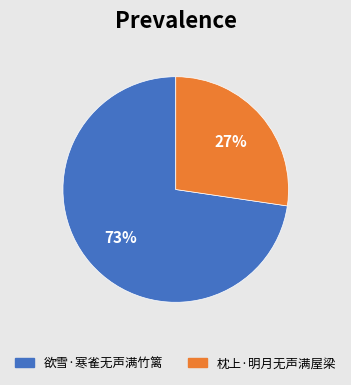

Between 枕上·明月无声满屋梁 and 欲雪·寒雀无声满竹篱, which is larger?

欲雪·寒雀无声满竹篱